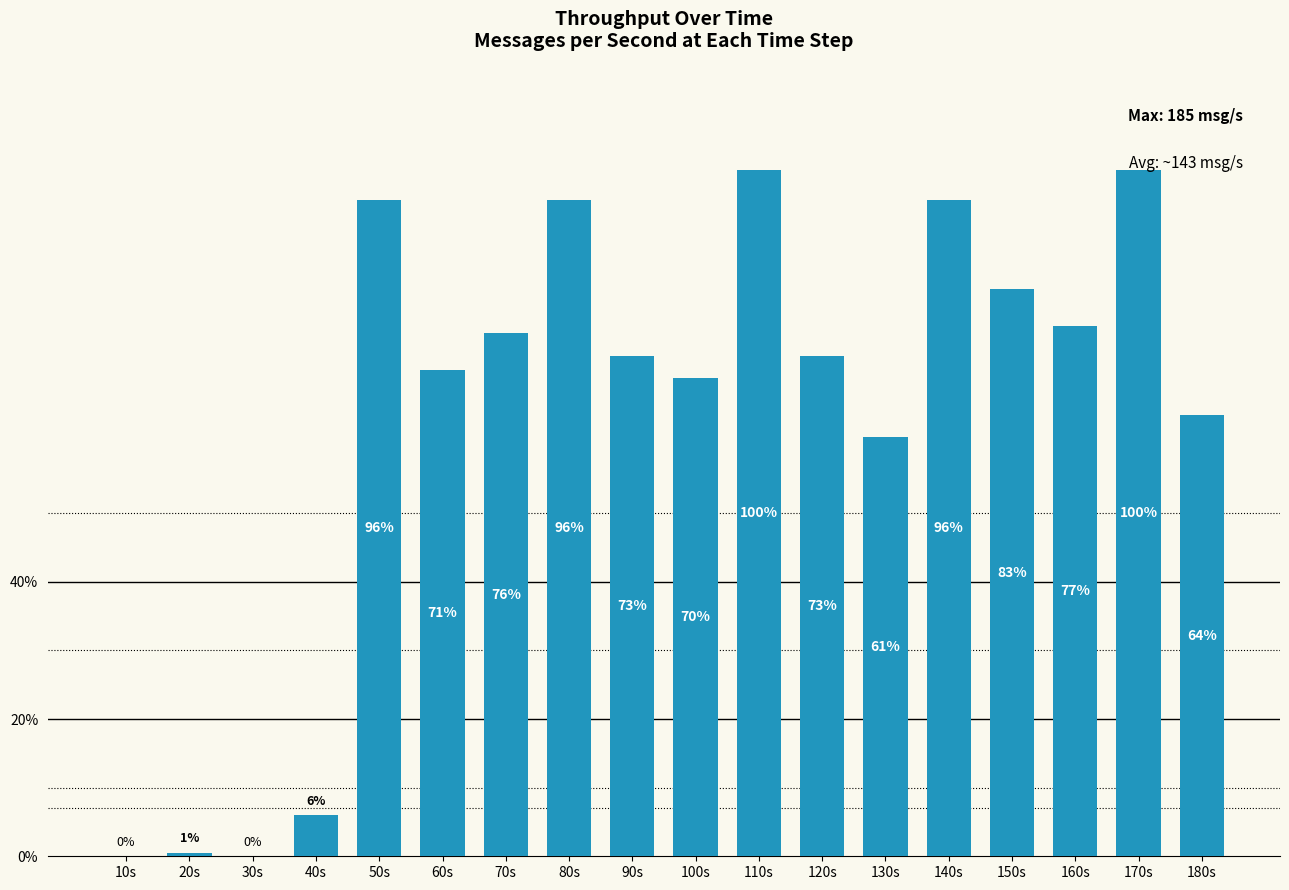

At which category does the chart reach its minimum across all series?

10s